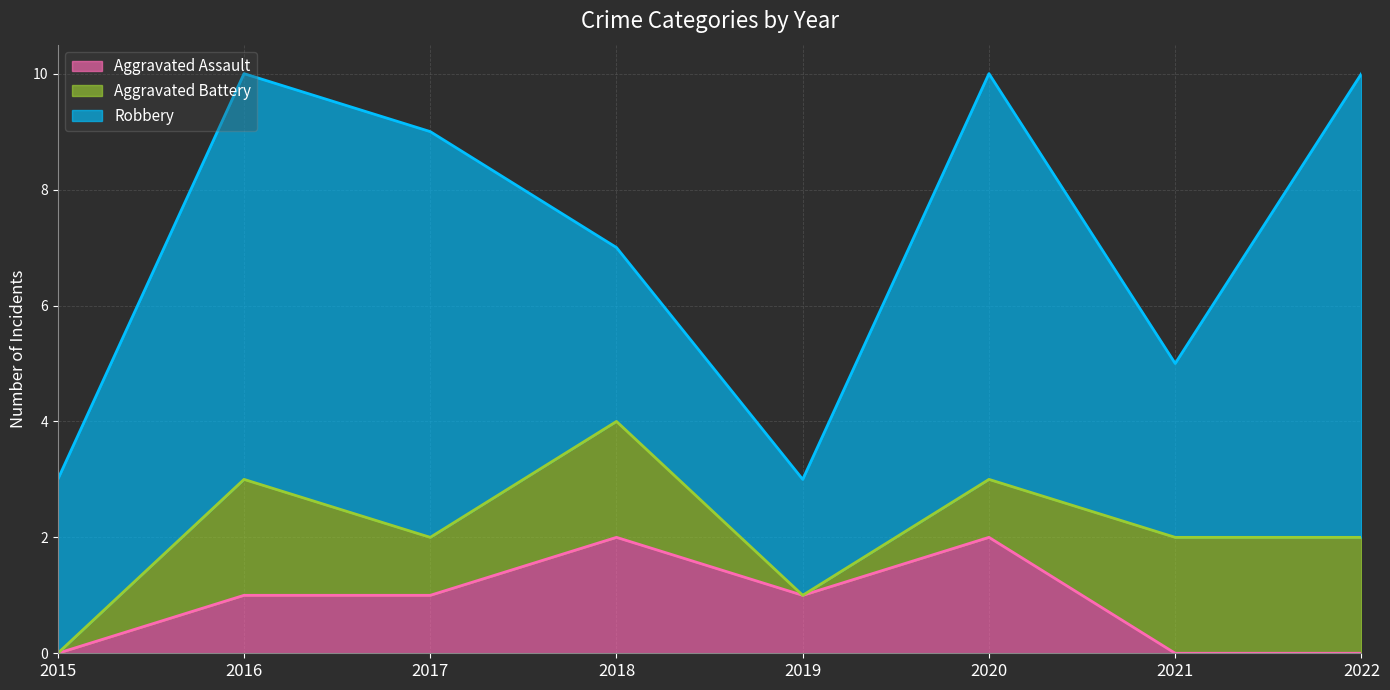

At which category does Aggravated Battery reach its first local peak?

2016